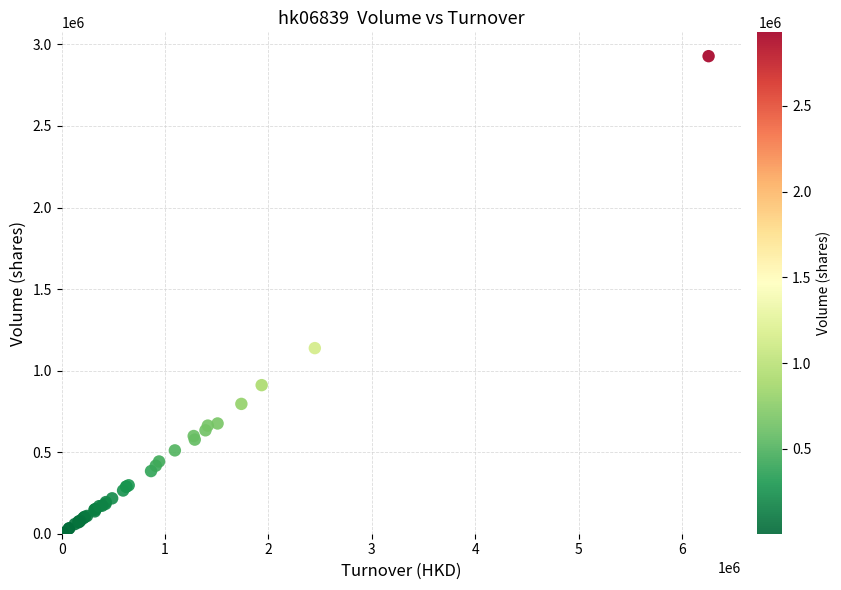

What Y value in the scatter plot is closest to 1466500?

1138000